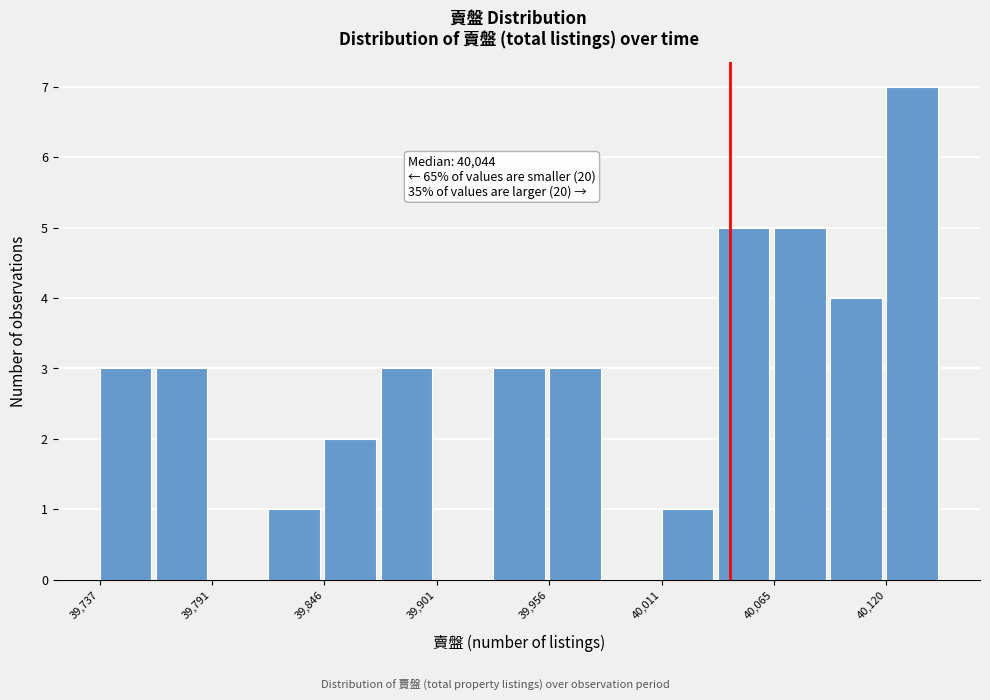

Read against the x-axis, roughly where is the centre of the tallest bar?

40130